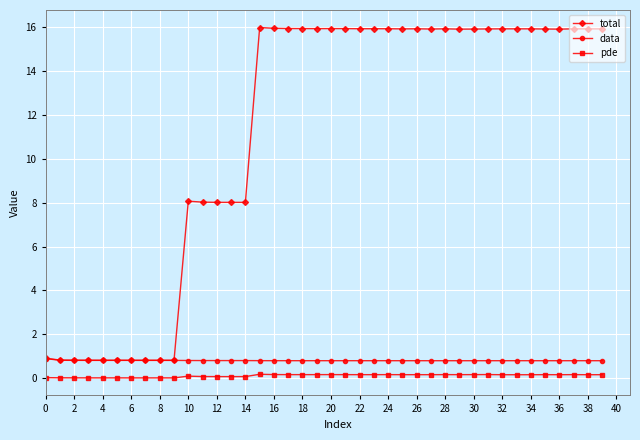

True or false: pde and total cross at least once.

False